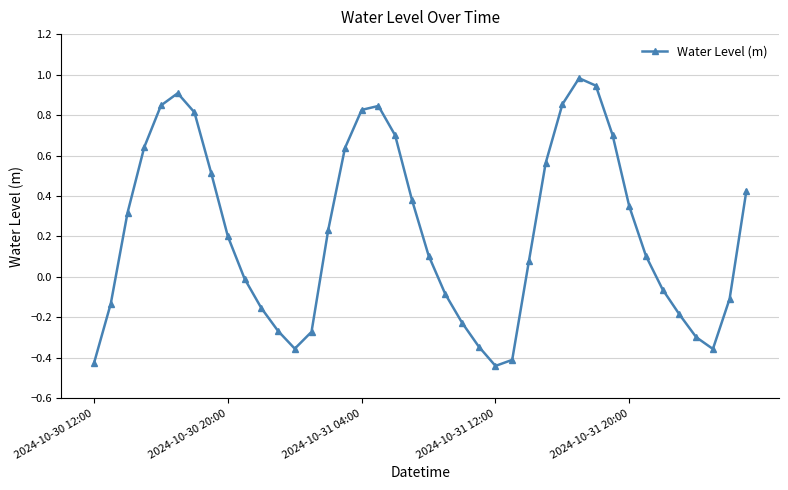

How many points are lower than both their immediate neighbors (excluding endpoints)?

3